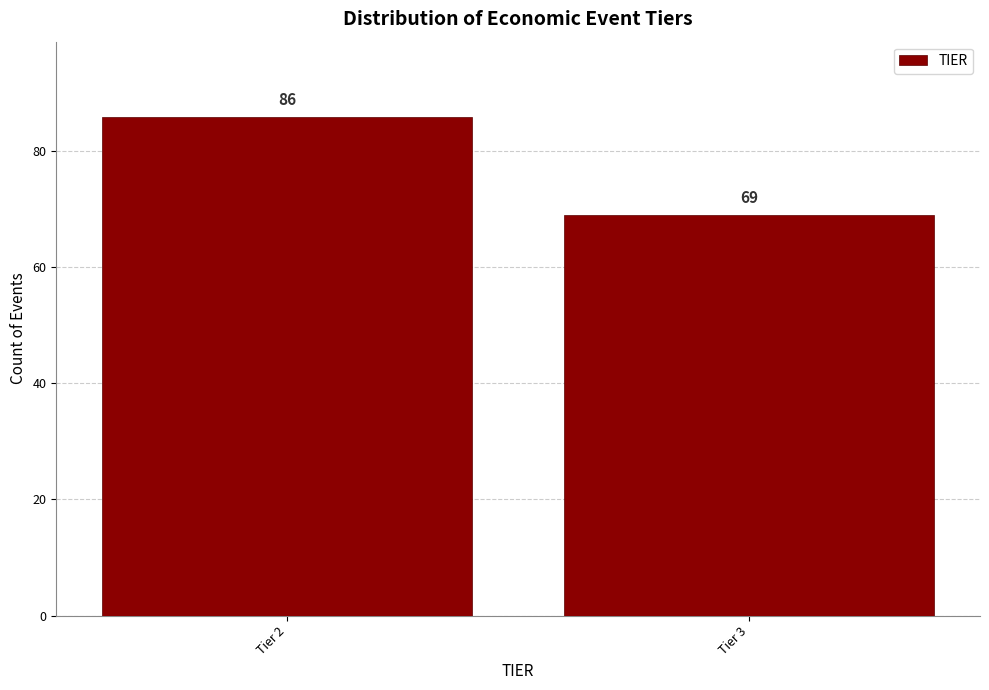

Reading left to right, extract all data points from this chart.

Tier 2=86	Tier 3=69